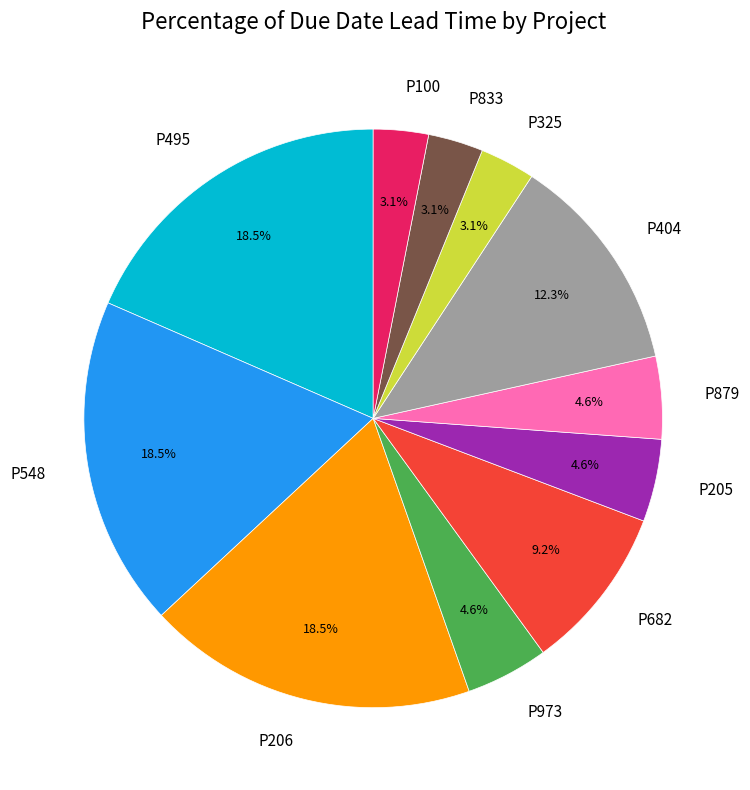

How many segments does this pie chart have?

11